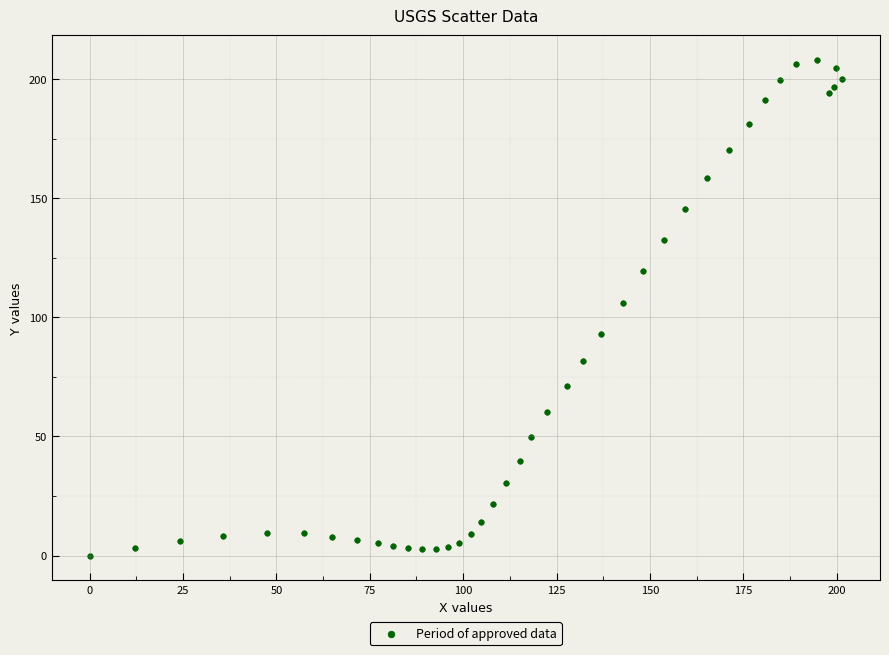

What is the range of Y values (max minus min)?

208.1